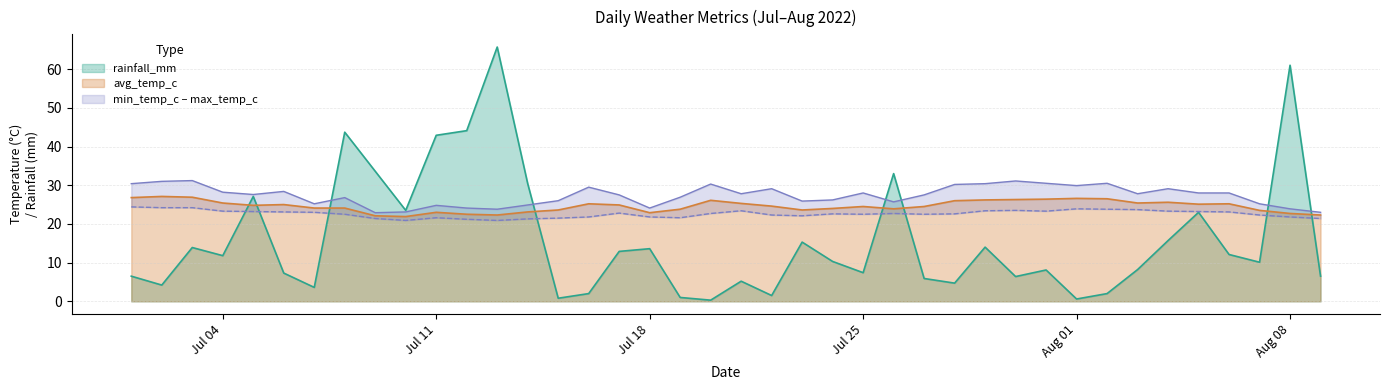

True or false: rainfall_mm and avg_temp_c intersect in this chart.

True